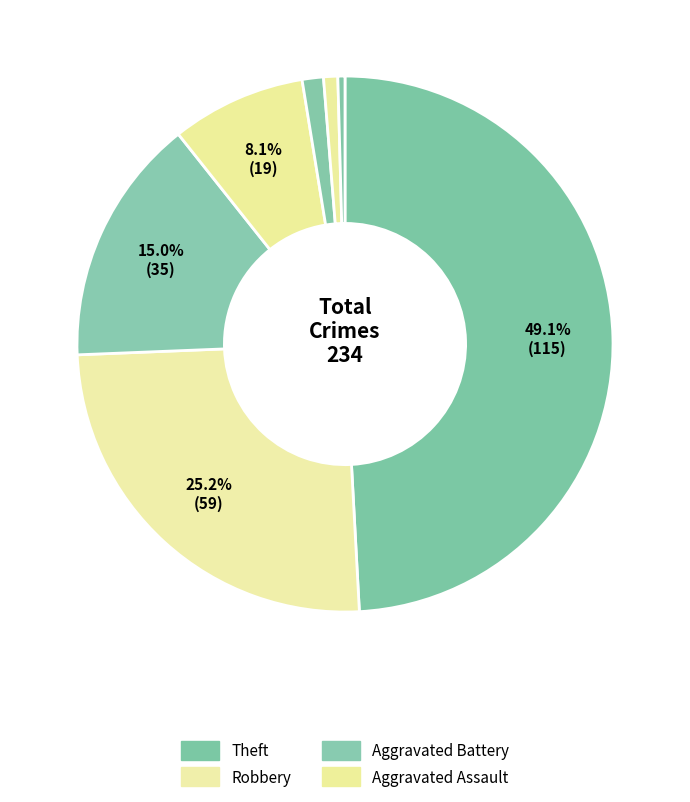

Rank the categories by value from highest to lowest.

Theft, Robbery, Aggravated Battery, Aggravated Assault, Criminal Sexual Assault, Arson, Homicide